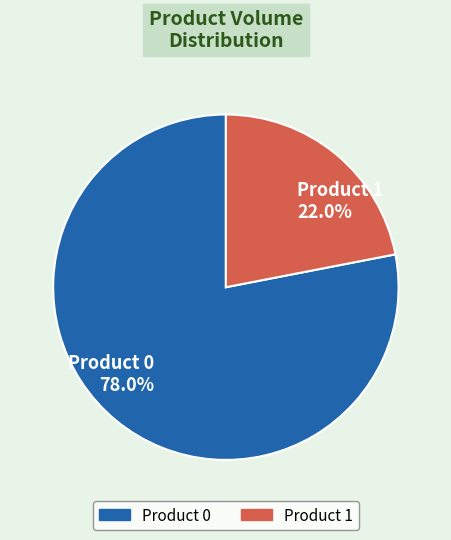

How many segments does this pie chart have?

2